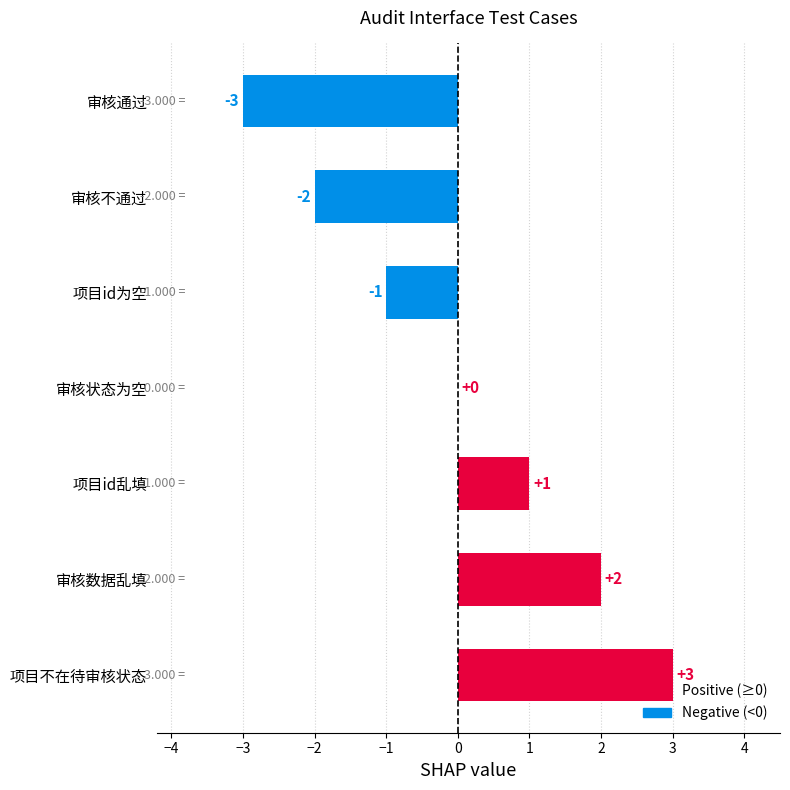

Which has a higher value, 审核状态为空 or 项目id乱填?

项目id乱填